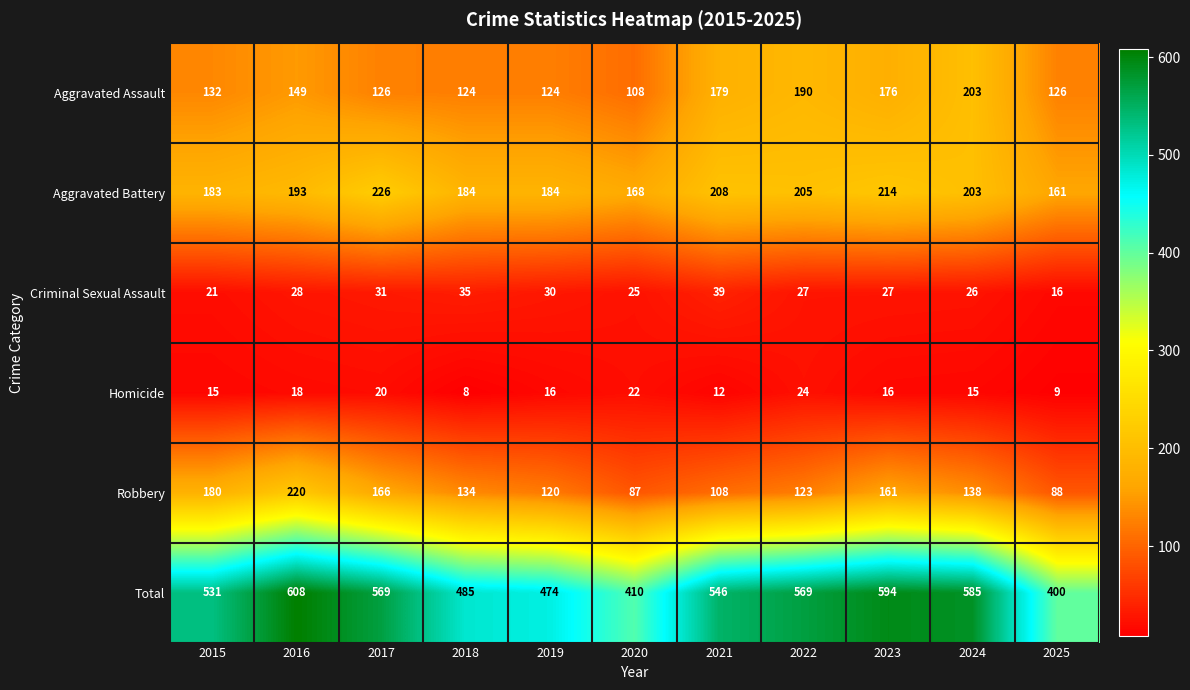

What is the total value across all series at 2022?

1138